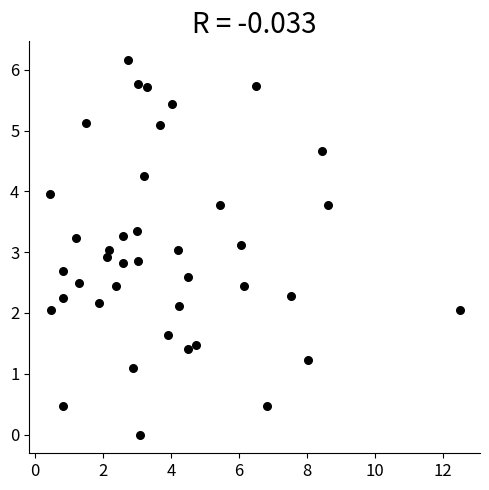

What is the range of X values (max minus min)?

12.1